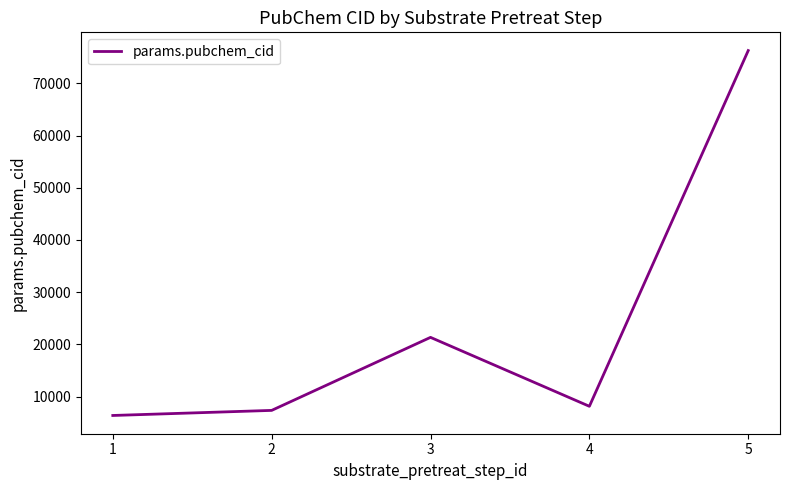

List the labels in order of value, largest first.

5, 3, 4, 2, 1